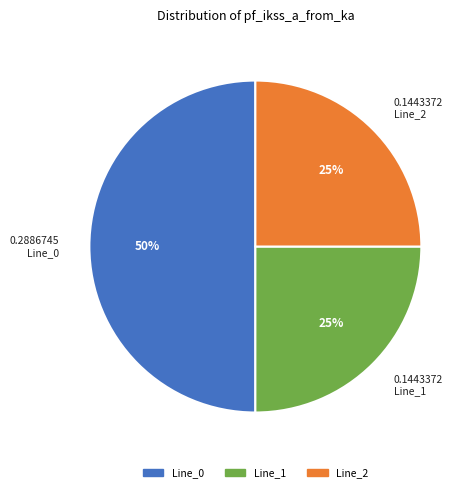

How many slices are in this pie chart?

3